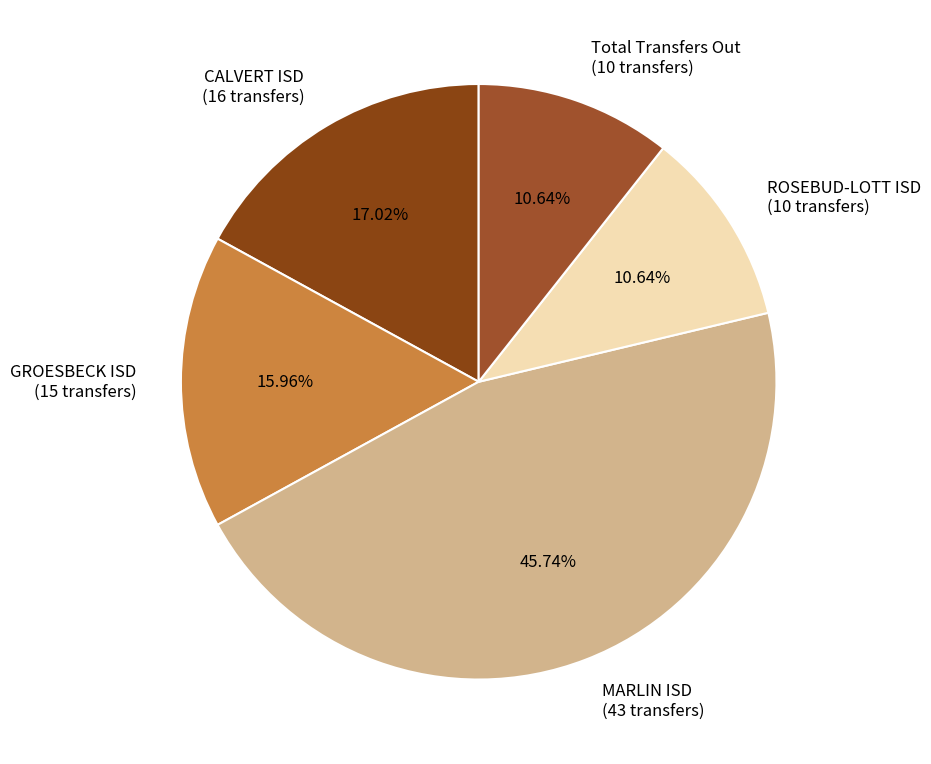

The CALVERT ISD slice represents 11% of the pie. True or false?

False